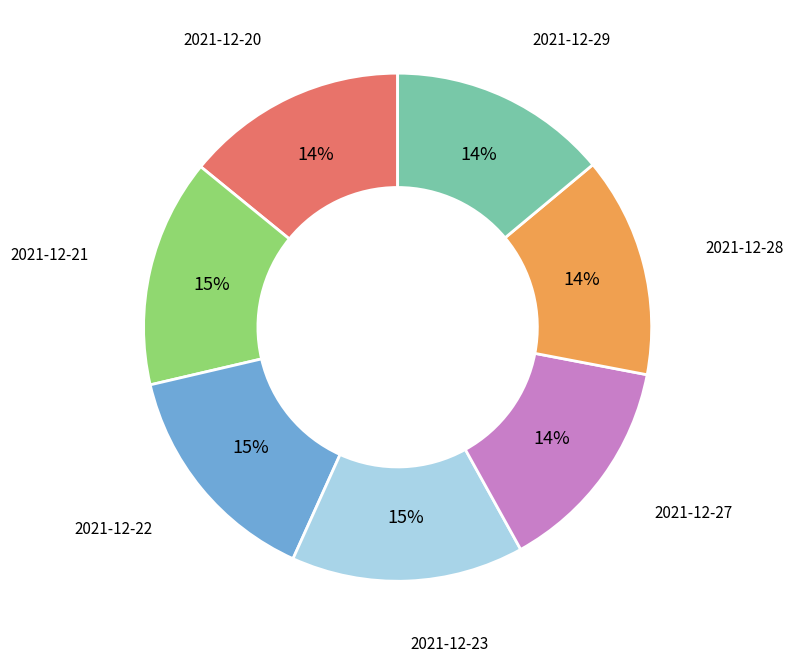

The 2021-12-20 slice represents 3% of the pie. True or false?

False